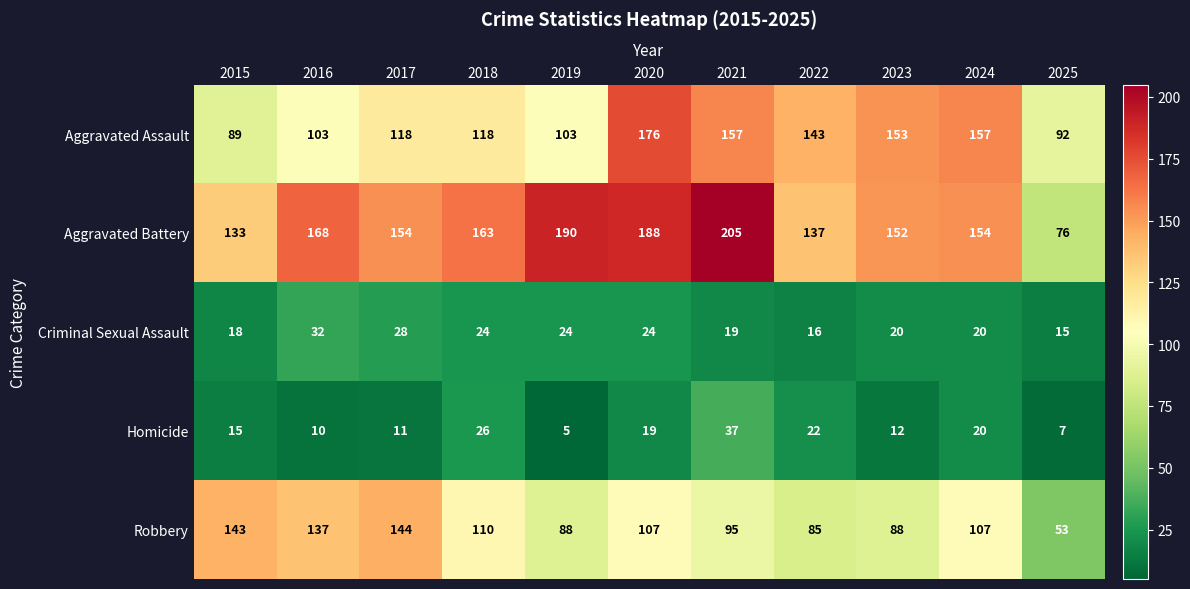

How many series are shown in this chart?

5